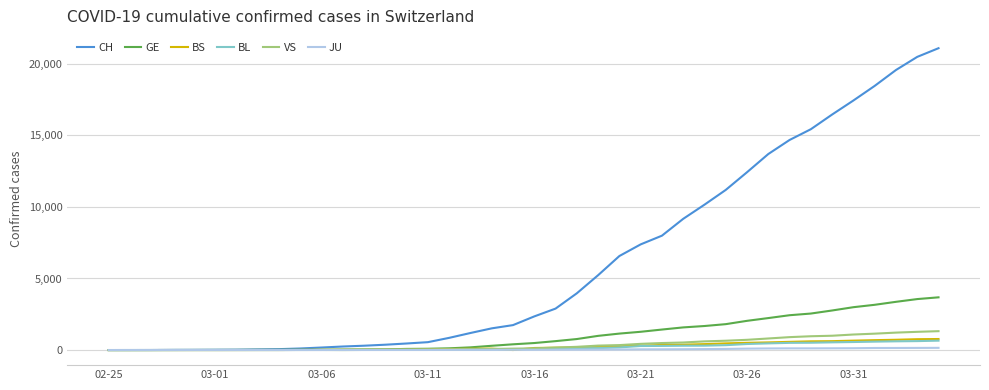

What is the sum of all GE values?

41960